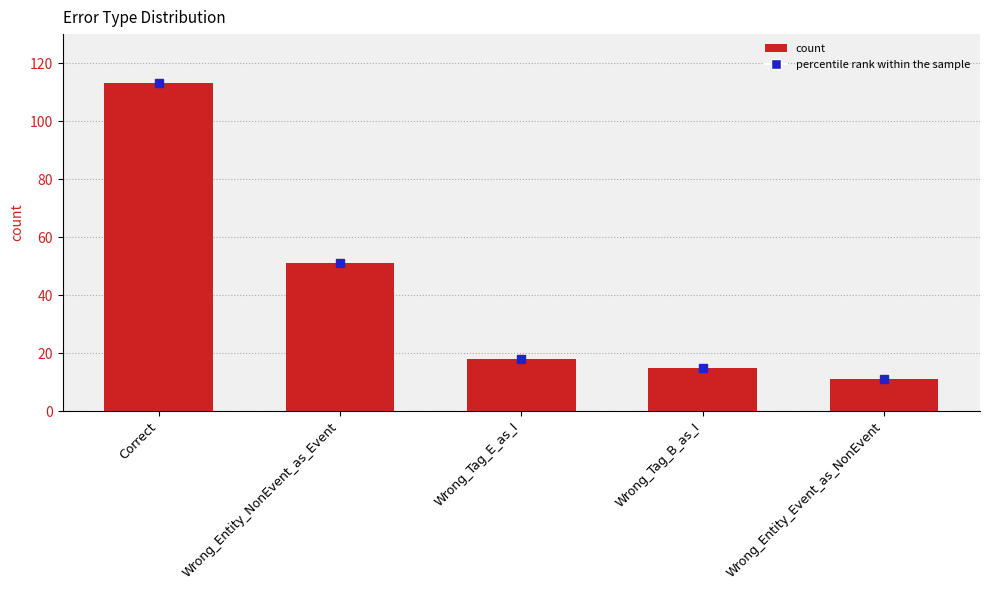

Which label corresponds to the largest value in the chart?

Correct